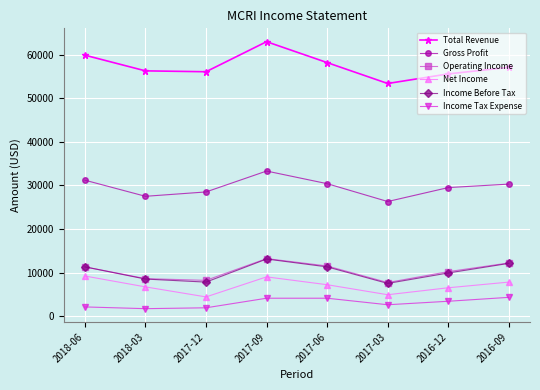

What value does the Total Revenue series have at 2017-06, to the nearest 50?

58200